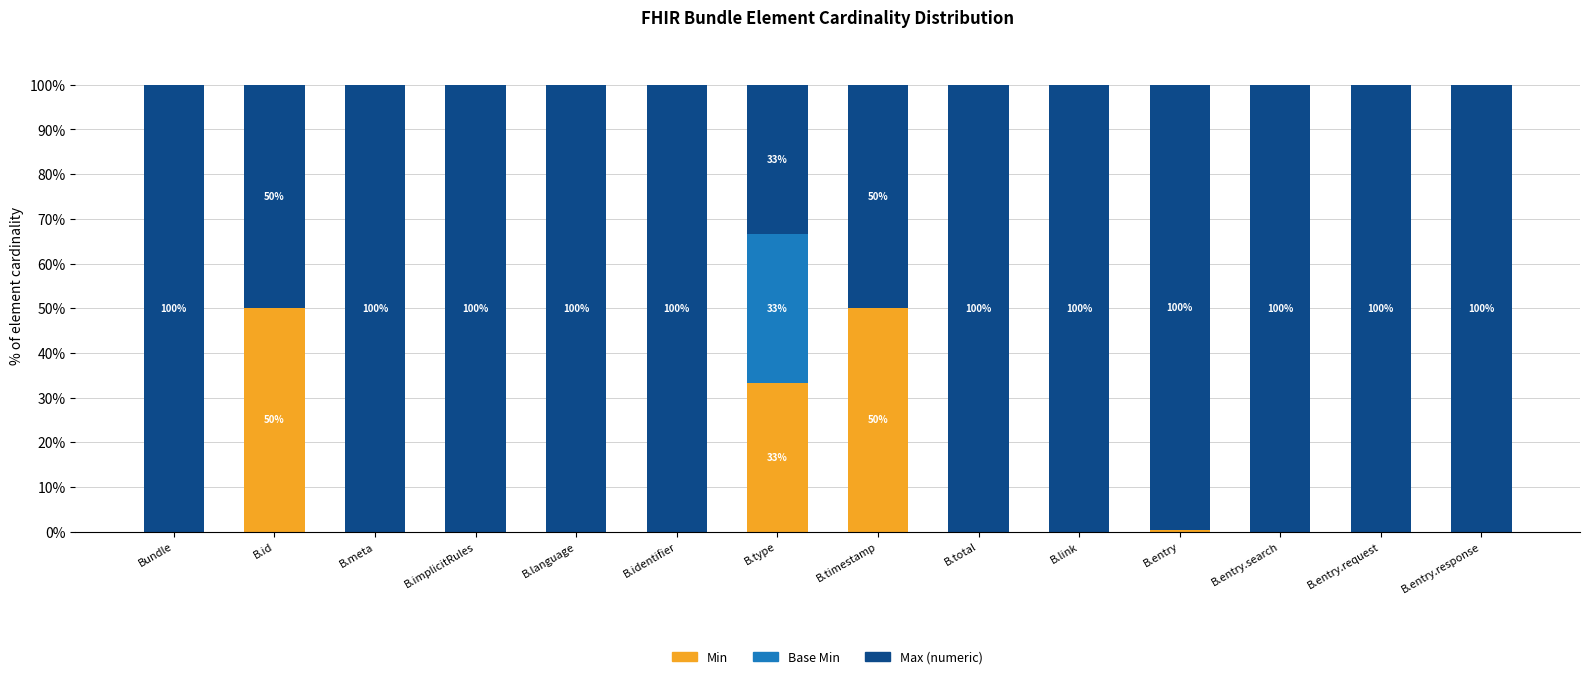

At which label is Min closest to 25?

B.type